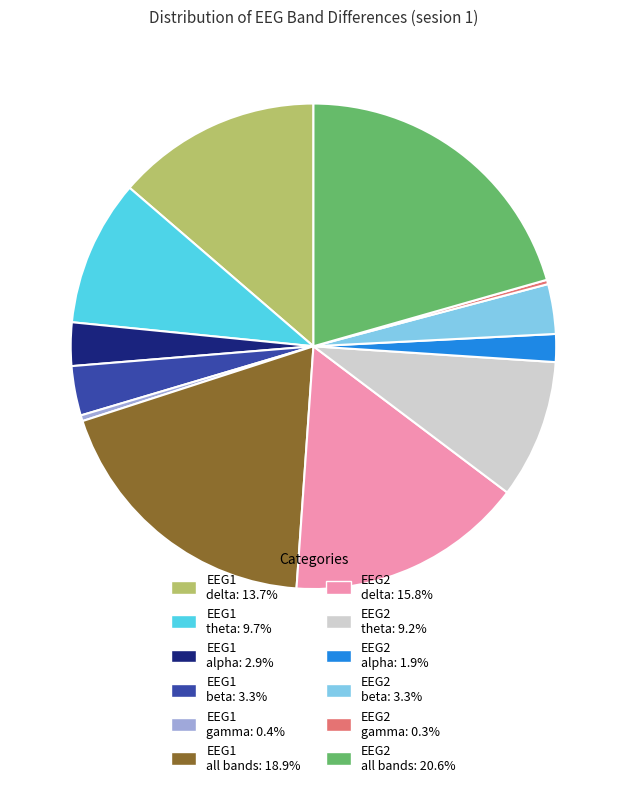

Do EEG2 gamma: 0.3% and EEG1 beta: 3.3% together represent more than half of the pie?

No